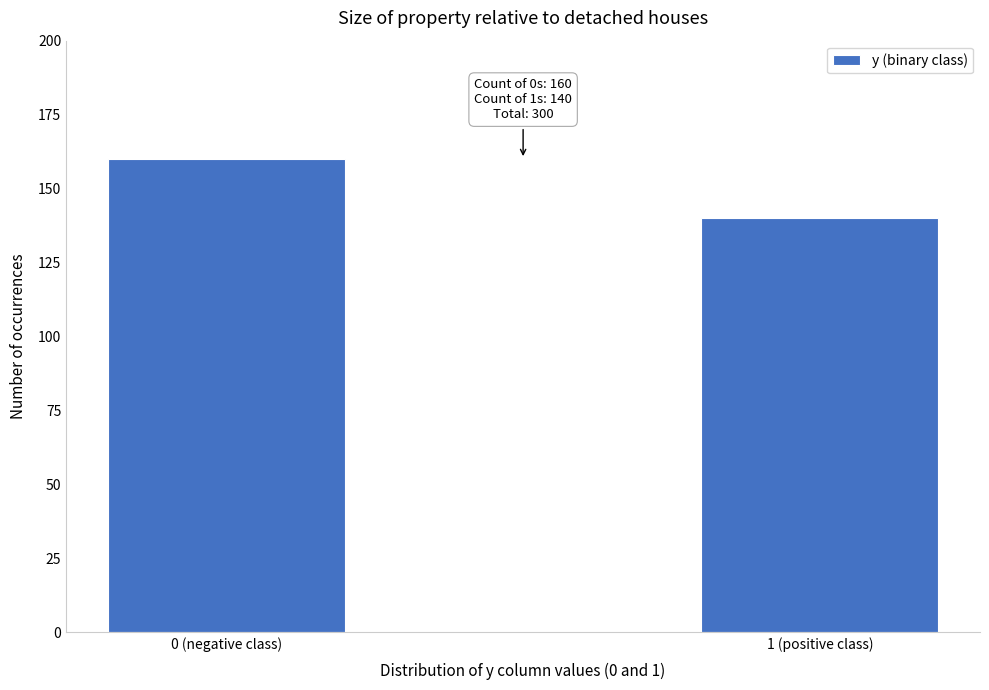

Reading right to left, extract all data points from this chart.

1 (positive class)=140	0 (negative class)=160